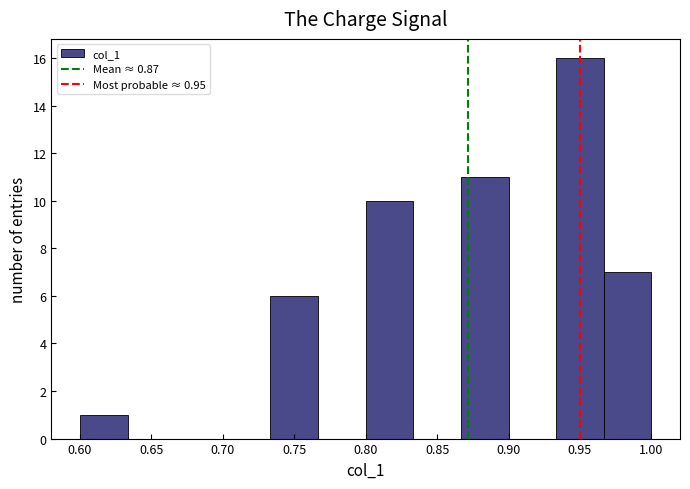

Which range on the x-axis has the tallest bar?

0.935 to 0.965